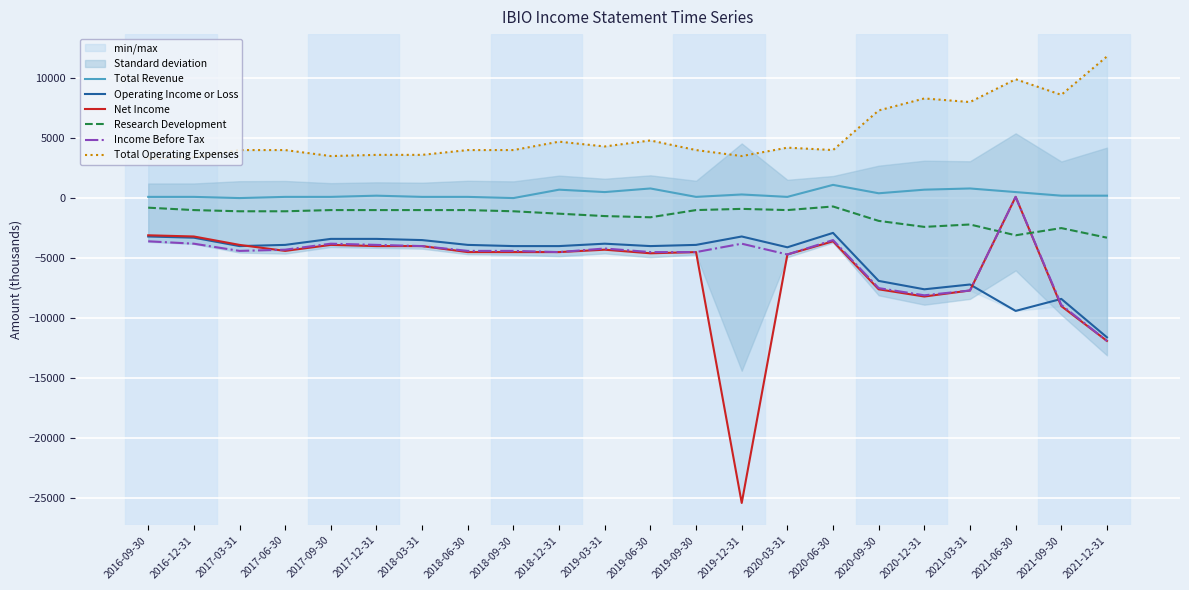

List the series in order of their peak value, lowest first.

Operating Income or Loss, Research Development, Net Income, Income Before Tax, Total Revenue, Total Operating Expenses